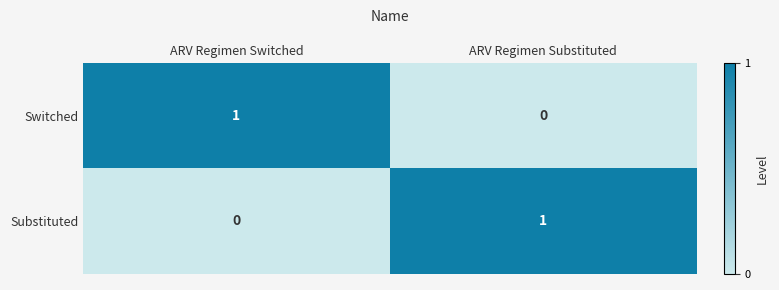

Count the number of data series in this chart.

2